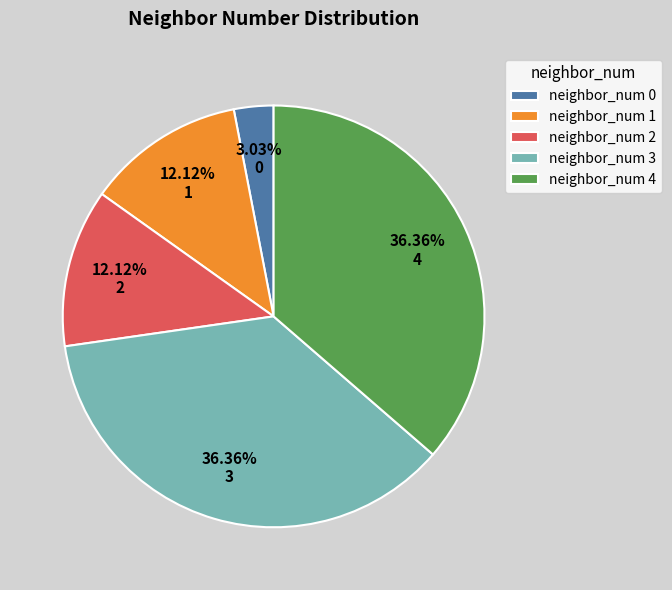

Which slice is the smallest?

neighbor_num 0